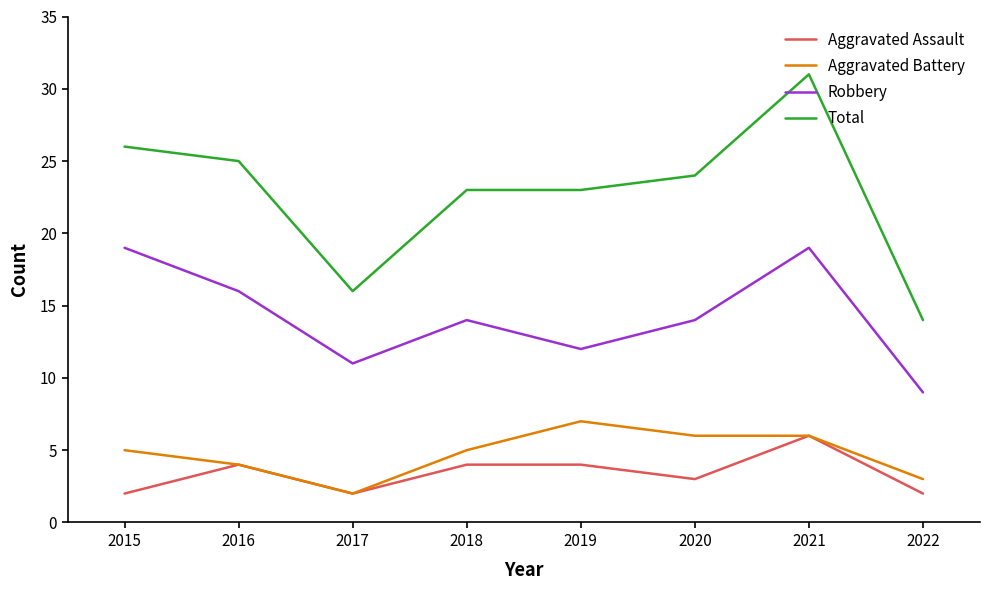

Which series changed the most between 2015 and 2017?

Total